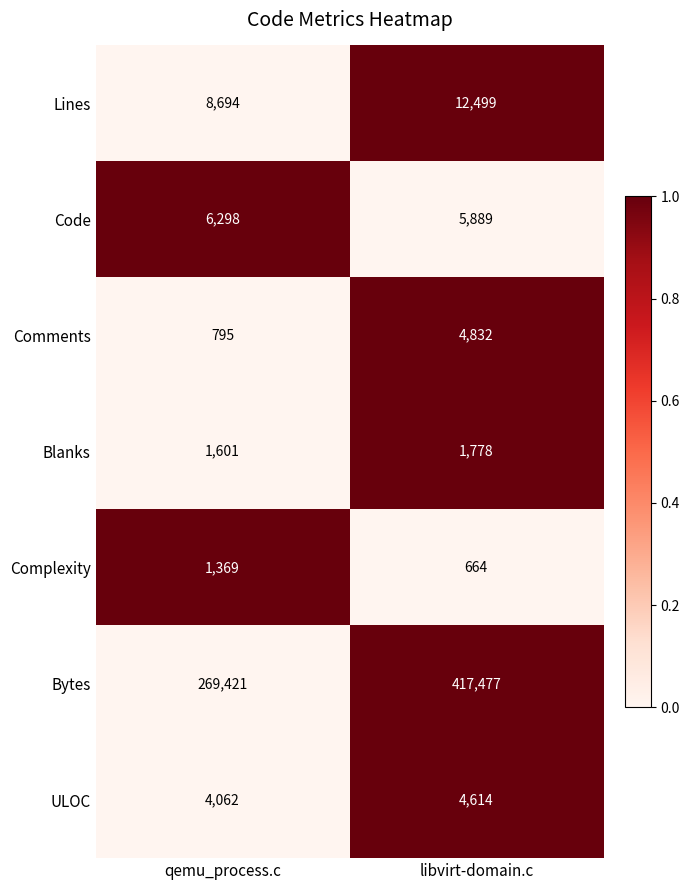

Is it true that Blanks equals 2457 at qemu_process.c?

False